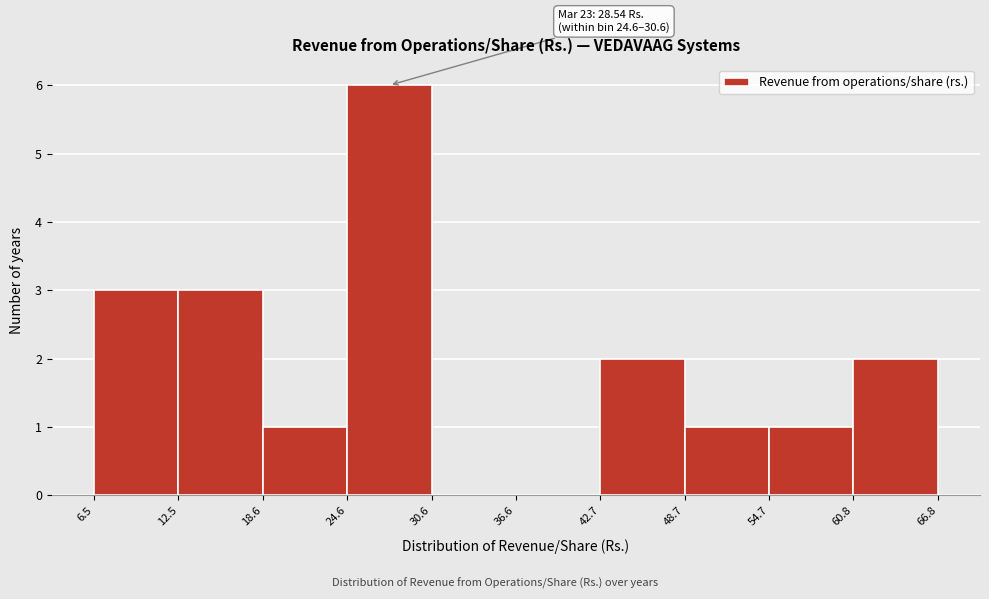

Over which range of the x-axis is the bar tallest?

24.6 to 30.6